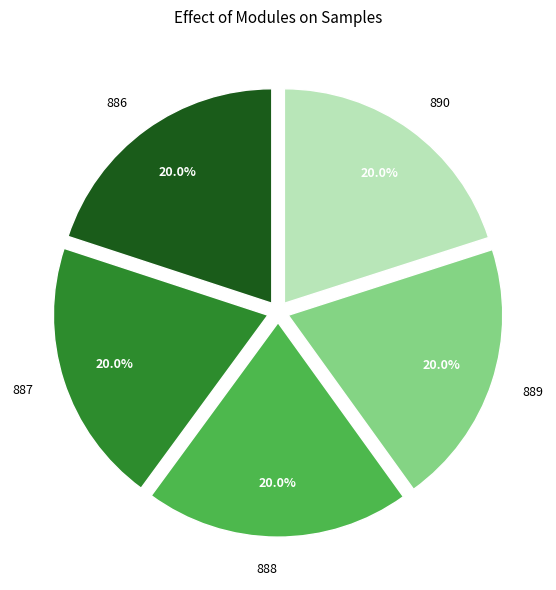

Approximately how many times larger is the value at 887 compared to 888?

1.0